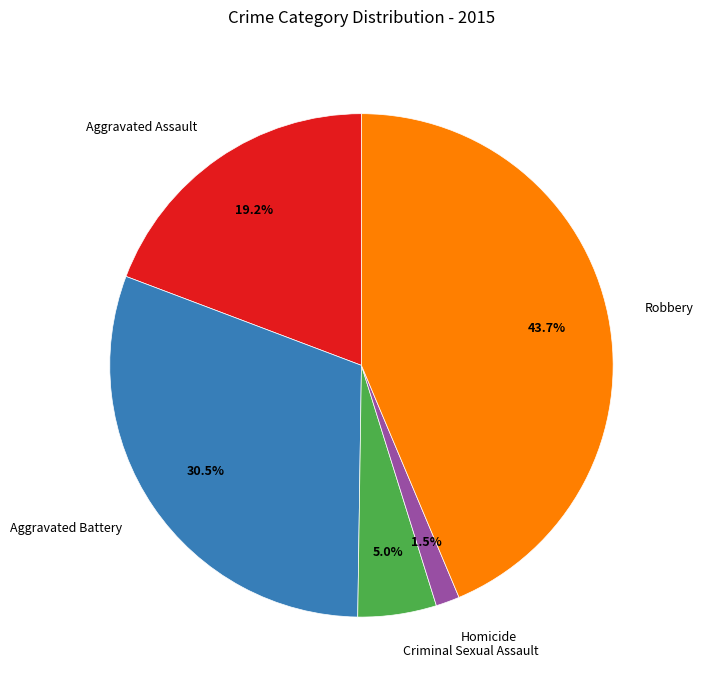

Which slice is the smallest?

Homicide